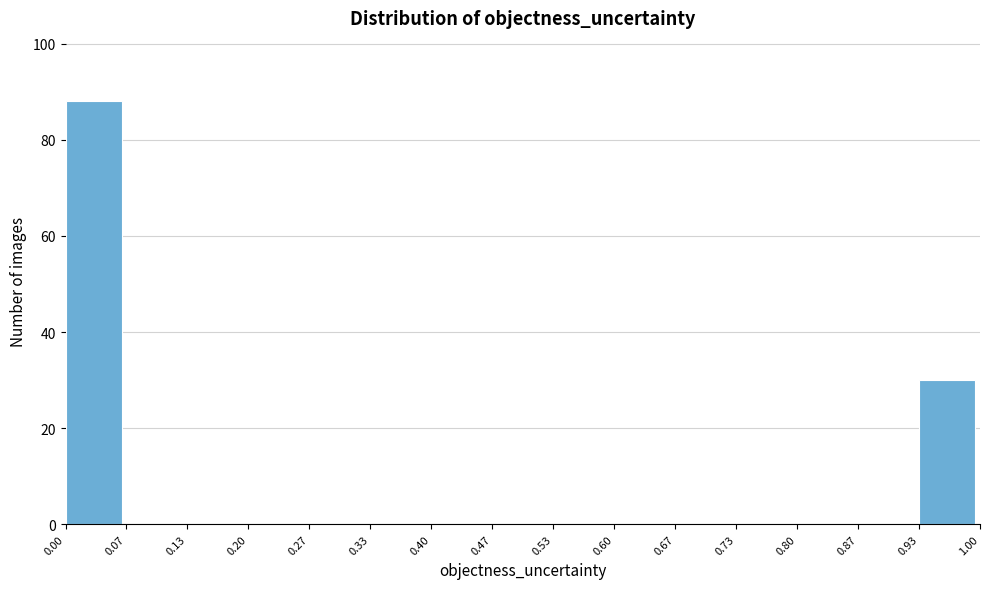

Reading left to right, list every bar in this chart as the range it spans on the x-axis followed by its height. The values are not printed on the chart, so give them approximately, as read against the axis.

0.00 to 0.07: 88
0.07 to 0.13: 0
0.13 to 0.20: 0
0.20 to 0.27: 0
0.27 to 0.33: 0
0.33 to 0.40: 0
0.40 to 0.47: 0
0.47 to 0.53: 0
0.53 to 0.60: 0
0.60 to 0.67: 0
0.67 to 0.73: 0
0.73 to 0.80: 0
0.80 to 0.87: 0
0.87 to 0.93: 0
0.93 to 1.00: 30